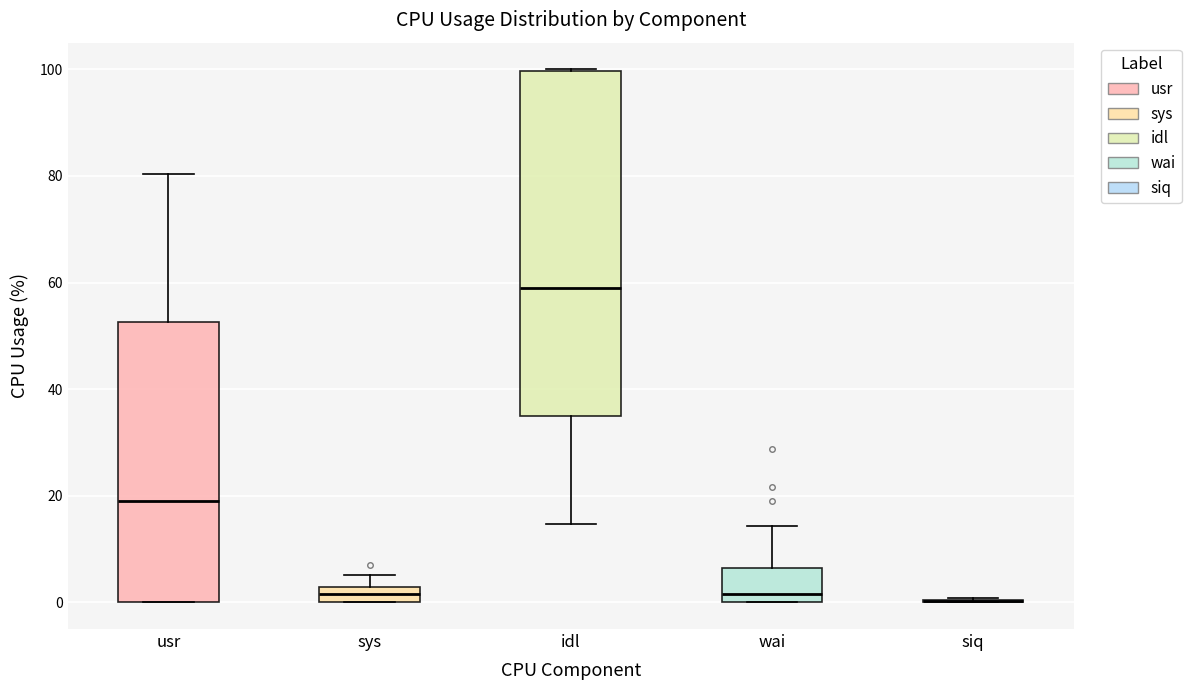

Which box is the tallest, from its lower edge to its upper edge?

idl